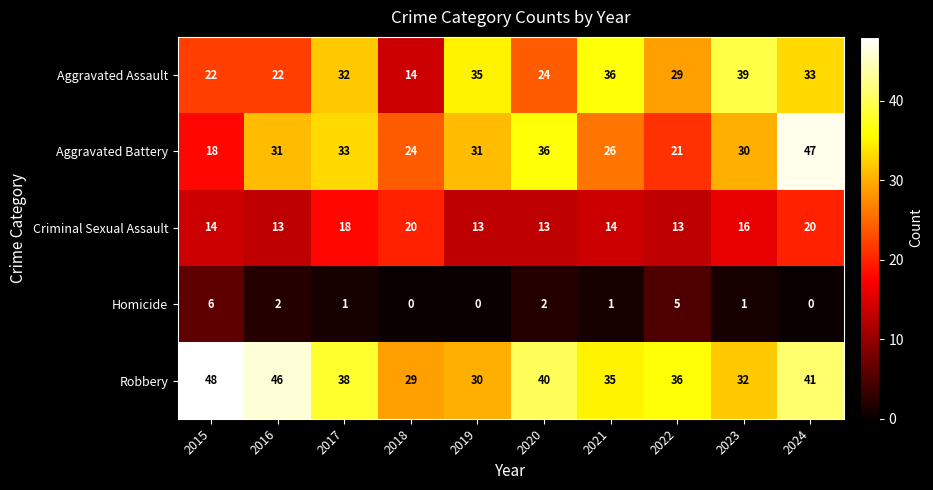

What is the difference between the maximum and minimum values in the Aggravated Assault series?

25